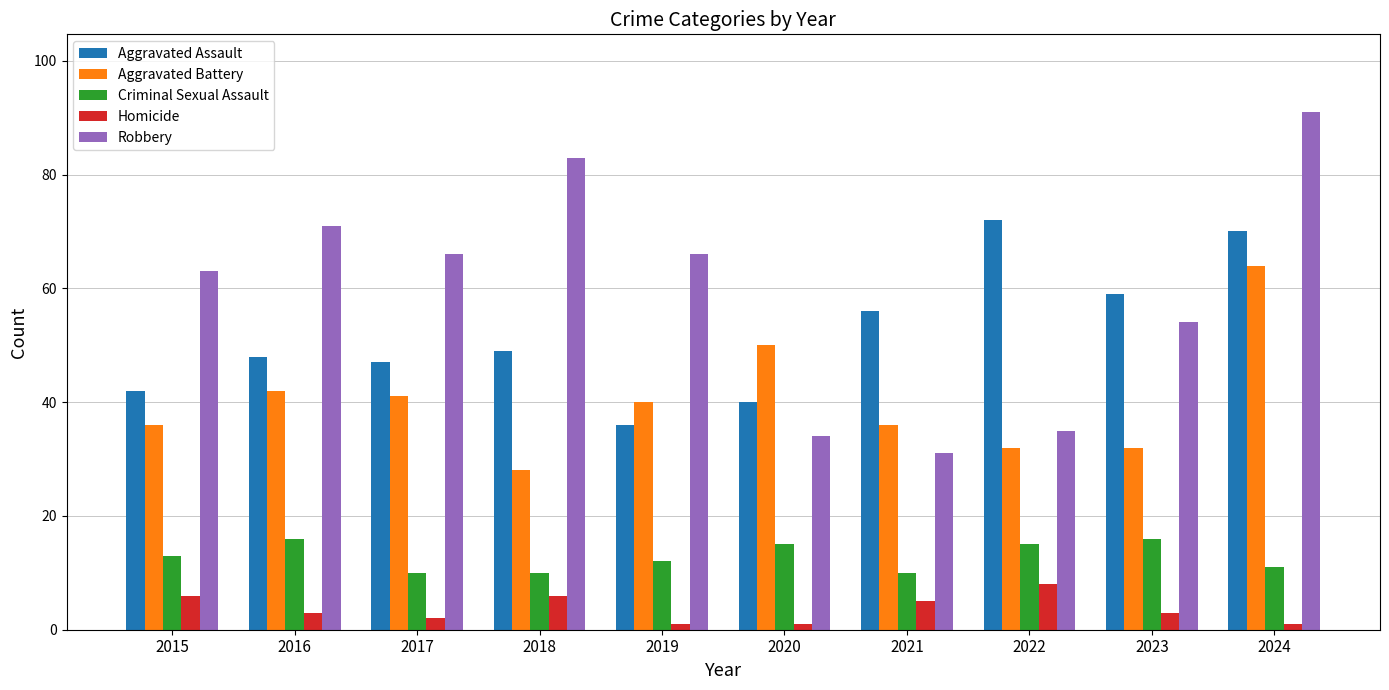

What is the value of the Homicide bar at the 9th from the left?

3